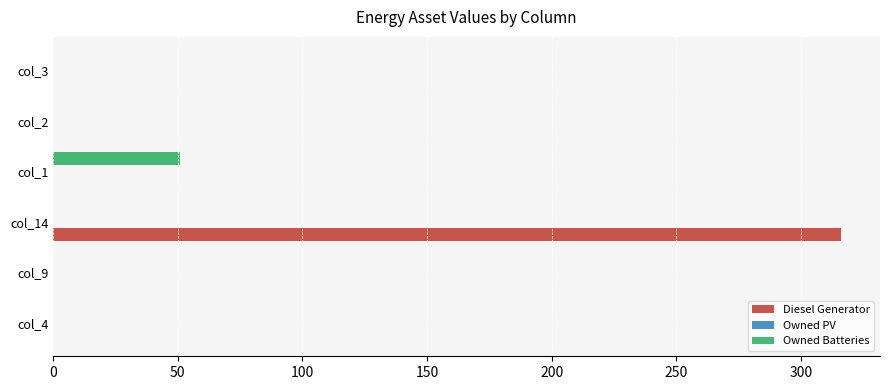

The value of Diesel Generator at col_2 is -137. True or false?

False